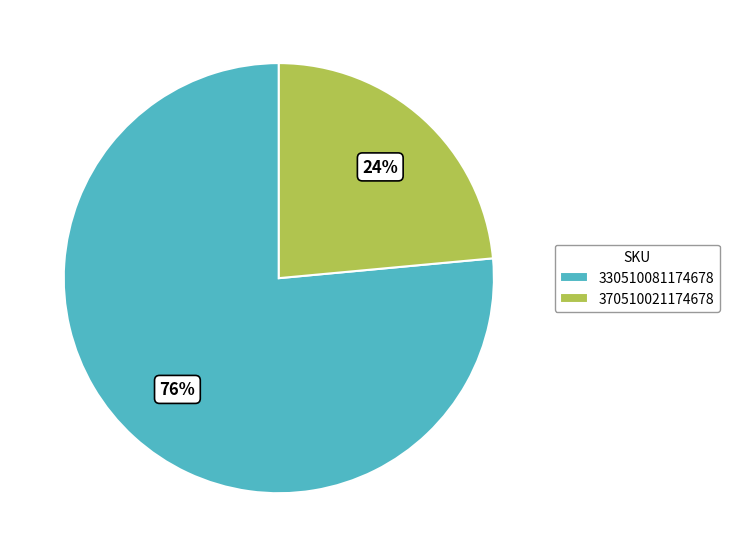

What is the ratio of the value at 330510081174678 to the value at 370510021174678?

3.2